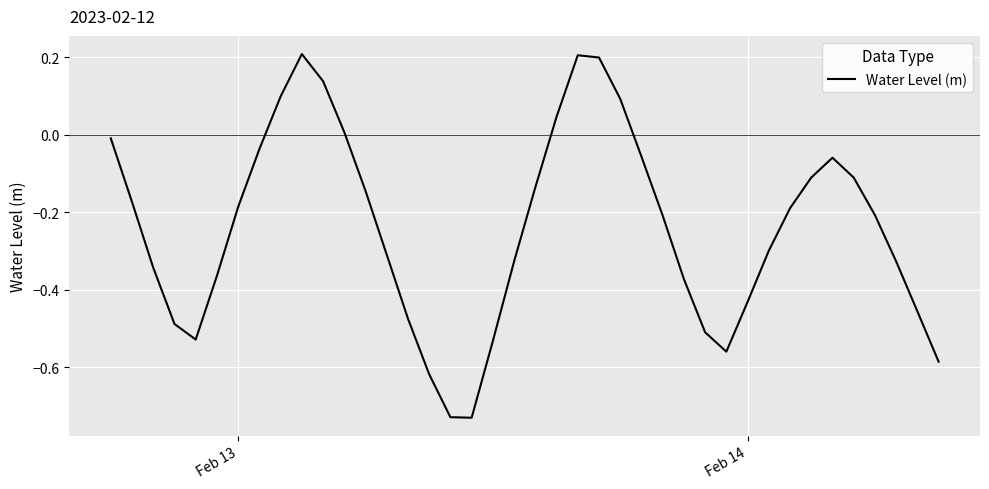

How many lines are shown in the chart?

1